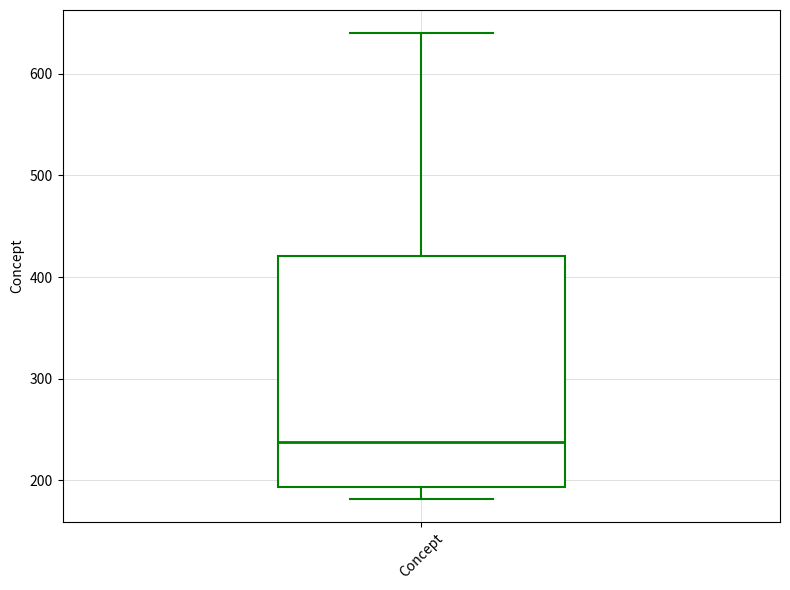

Read this box plot against the y-axis: the position of the median line, the range covered by the box, and the ends of both whiskers. The values are not printed on the chart, so give them approximately, as read against the axis.

median 240, box 190 to 420, whiskers 180 to 640